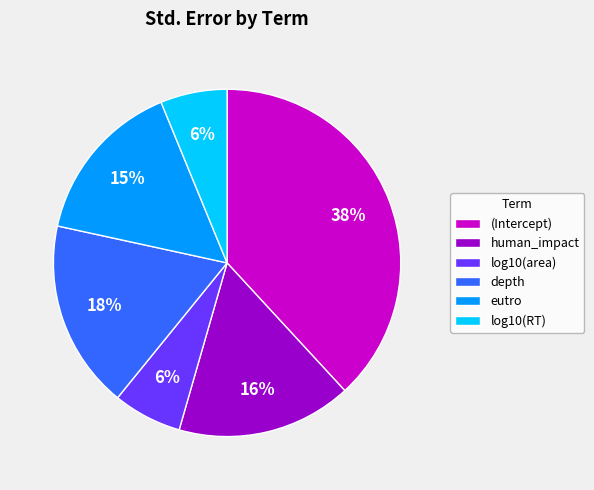

True or false: eutro accounts for 6% of the total.

False